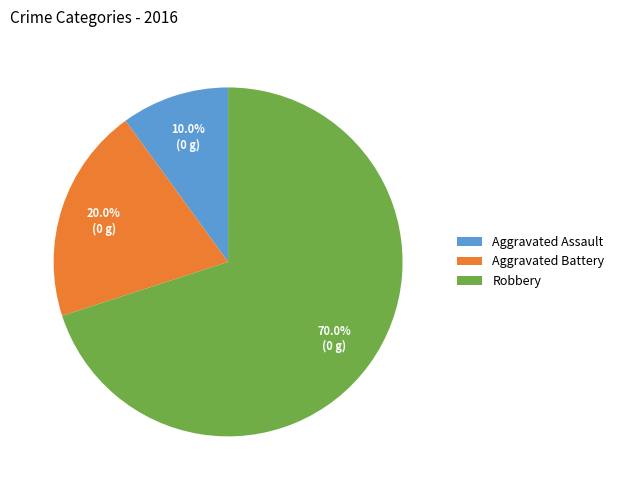

Does Robbery represent more than half of the total?

Yes